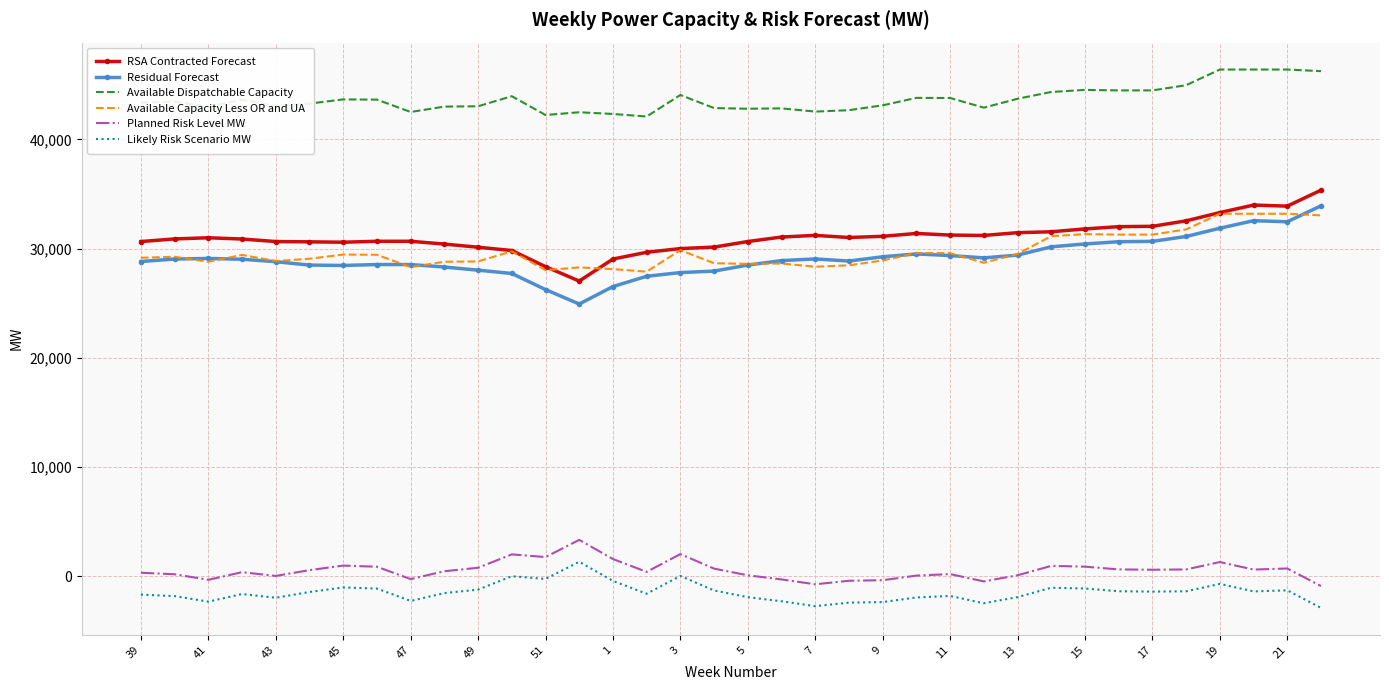

True or false: Residual Forecast and Available Dispatchable Capacity intersect in this chart.

False